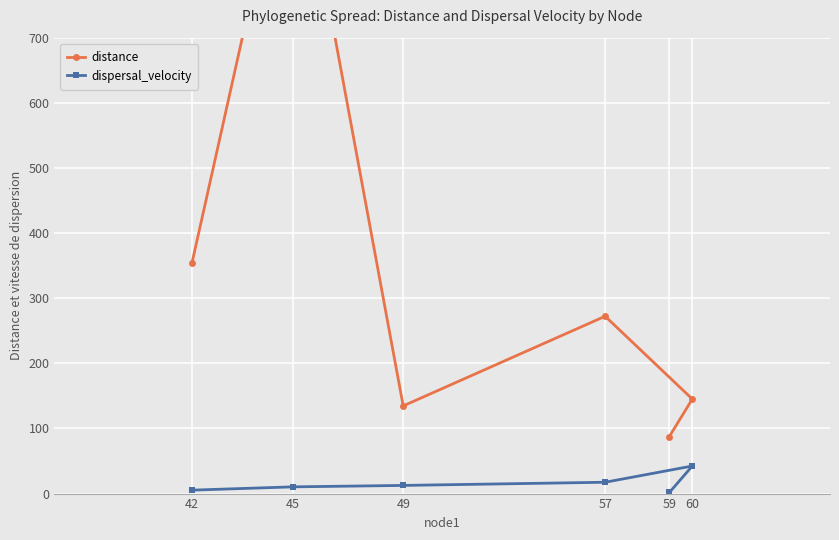

Reading right to left, transcribe all the data shown in this chart.

distance: 59=87.6	60=145.1	57=272.3	49=134.6	45=1048.7	42=354.8
dispersal_velocity: 59=1.7	60=42.4	57=17.4	49=12.5	45=10.3	42=5.3